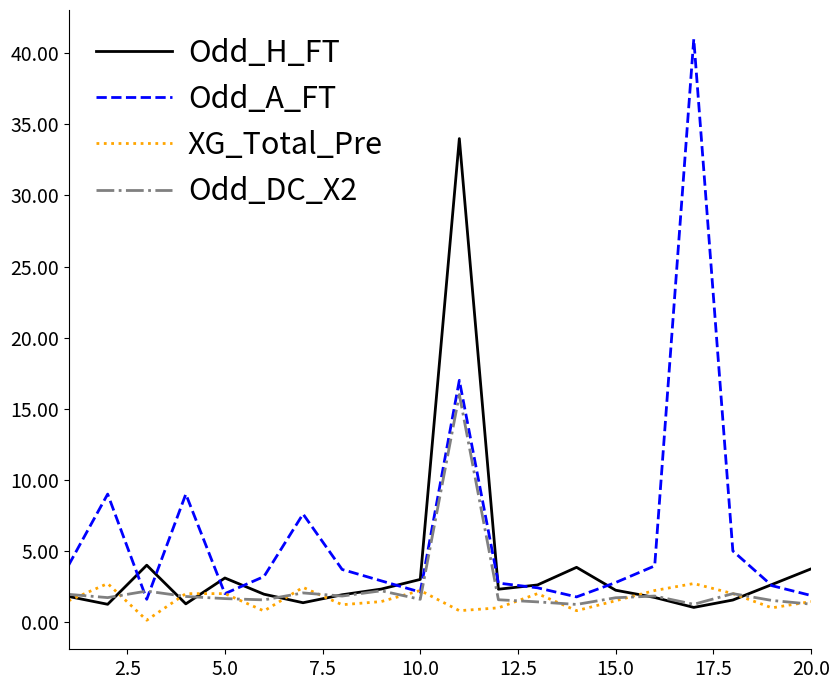

Which series has the largest total across all categories?

Odd_A_FT